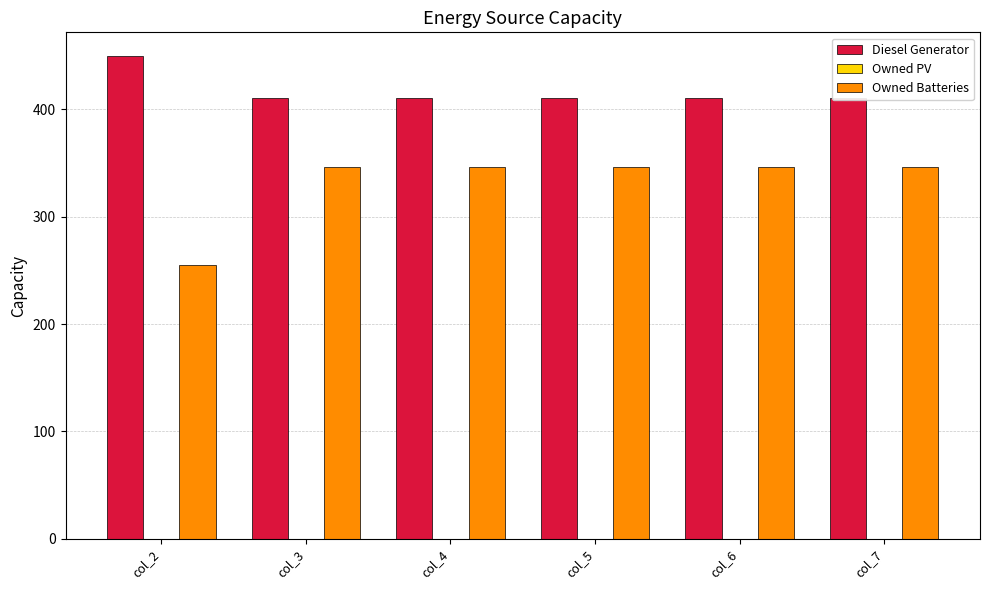

Does the chart contain stacked bars?

No